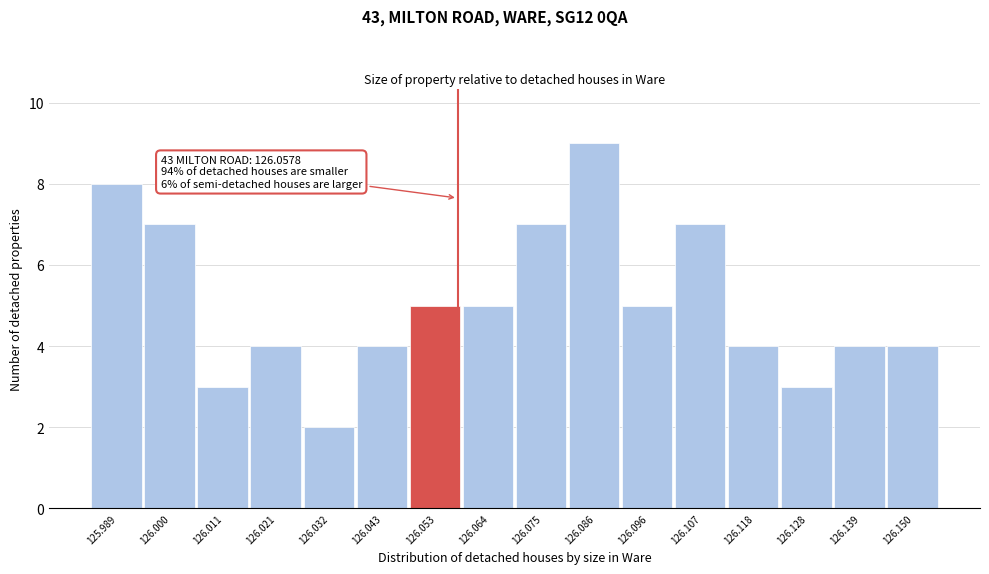

Which range on the x-axis has the tallest bar?

126.080 to 126.090